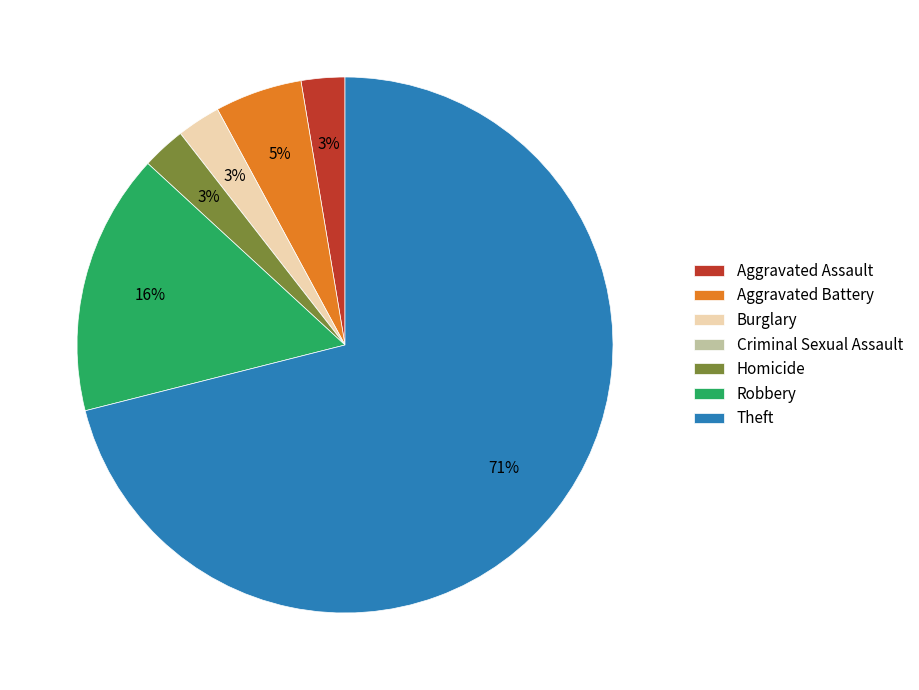

True or false: Aggravated Battery accounts for 5% of the total.

True